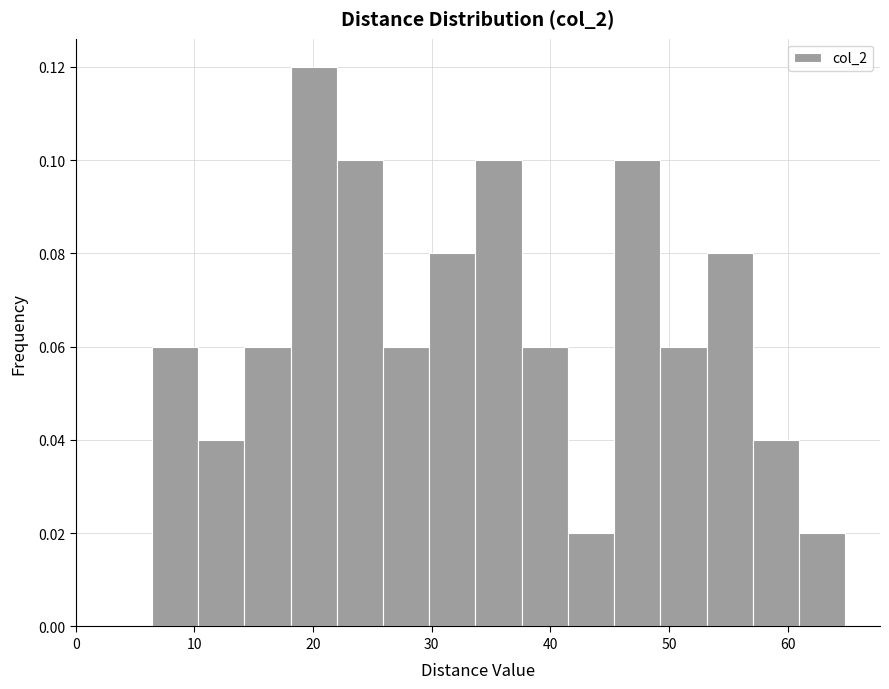

Around what value on the x-axis is the tallest bar? Give the approximate position of its centre, as read against the axis.

20